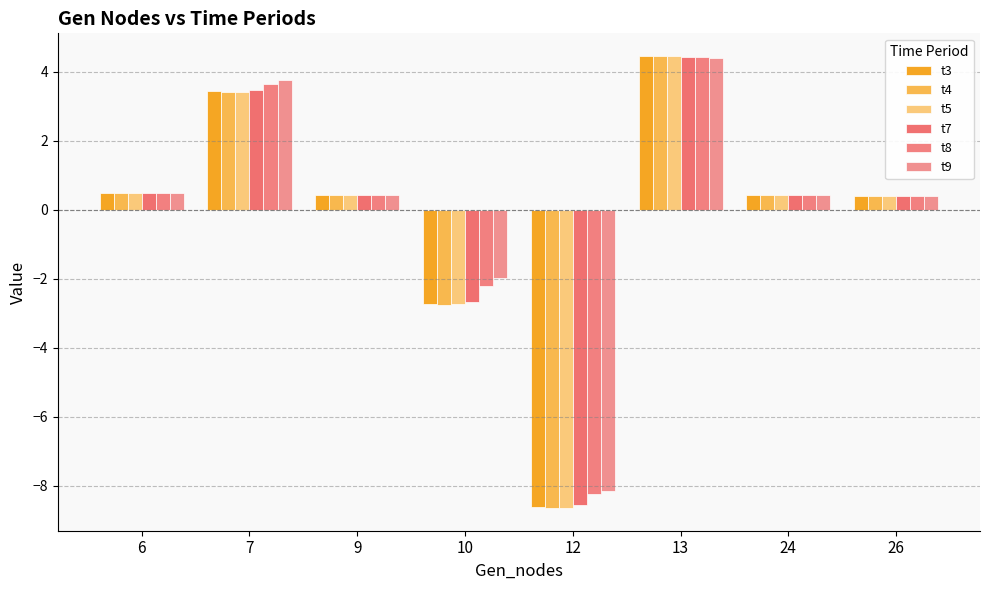

Reading left to right, list all the values displayed in this chart.

t3: 0.5	3.5	0.4	-2.7	-8.6	4.5	0.4	0.4
t4: 0.5	3.4	0.4	-2.8	-8.6	4.5	0.4	0.4
t5: 0.5	3.4	0.4	-2.7	-8.6	4.5	0.4	0.4
t7: 0.5	3.5	0.4	-2.7	-8.6	4.4	0.4	0.4
t8: 0.5	3.7	0.4	-2.2	-8.2	4.4	0.4	0.4
t9: 0.5	3.8	0.4	-2.0	-8.1	4.4	0.4	0.4